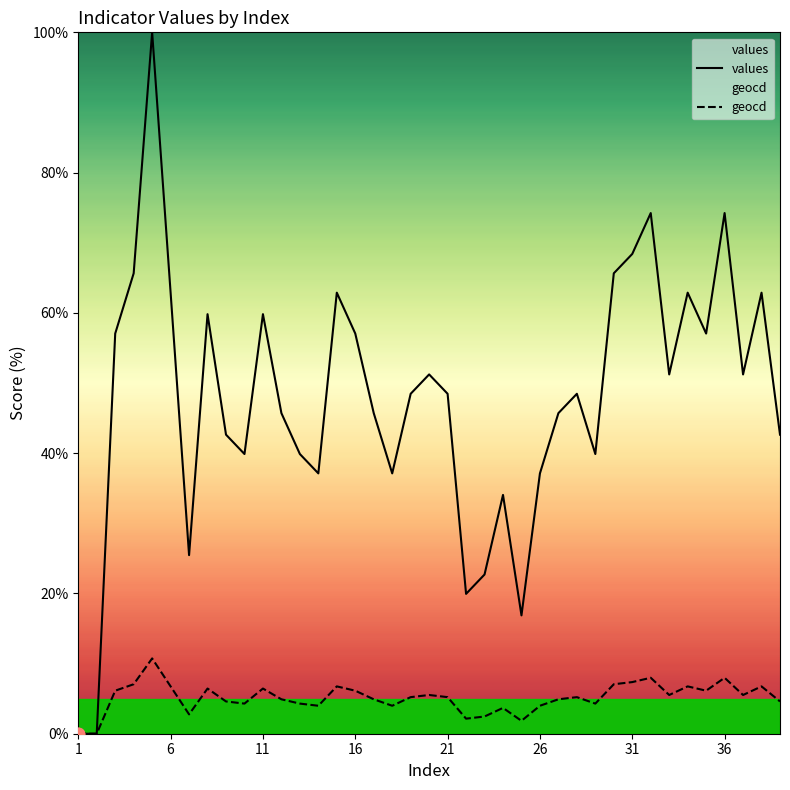

What is the total value across all series at 21?

53.7